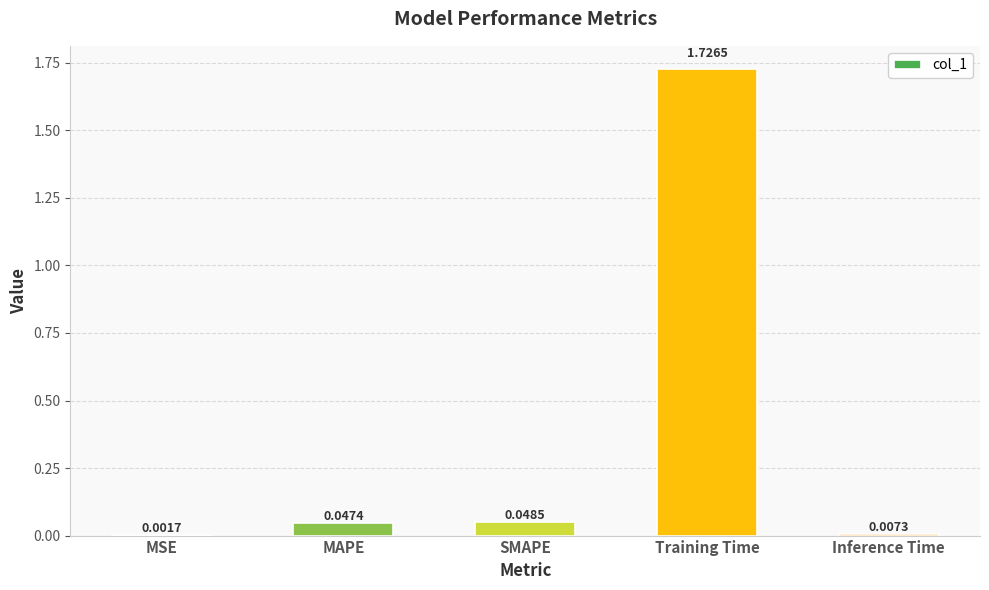

What is the average value?

0.4